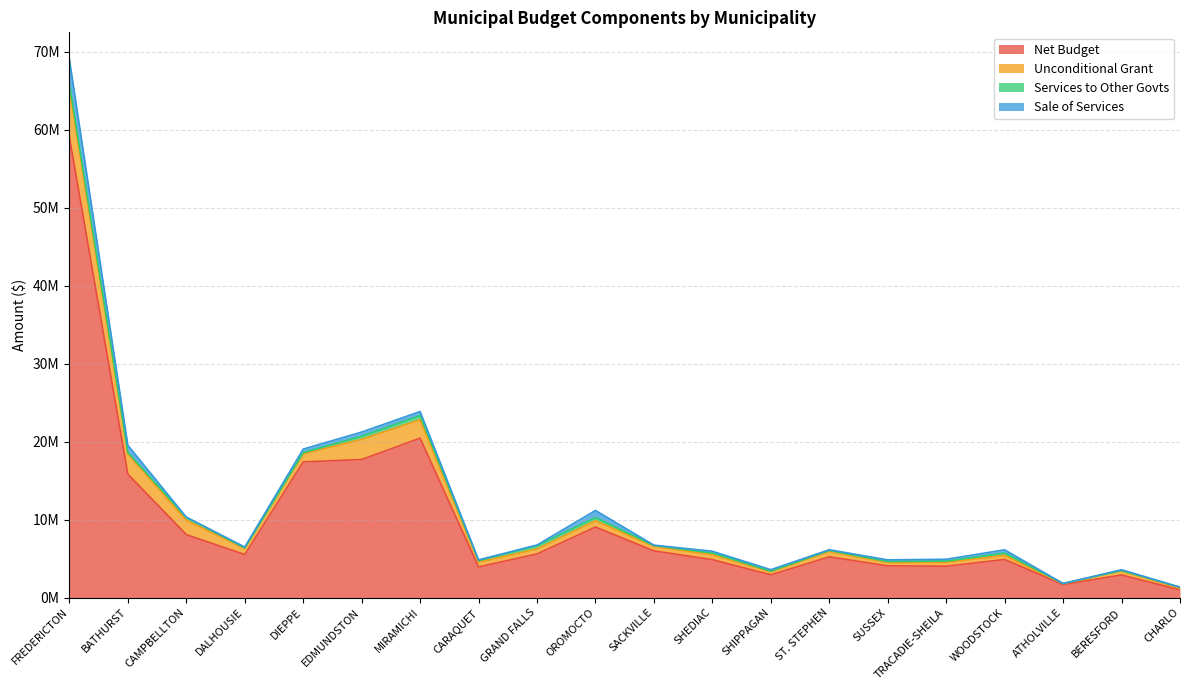

Which has a higher value, CHARLO or SHEDIAC?

SHEDIAC